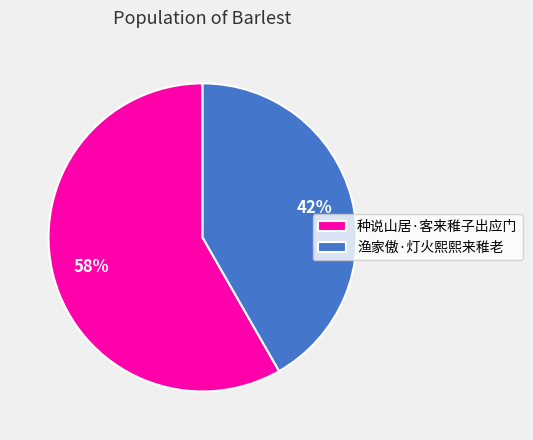

What is the ratio of the value at 种说山居·客来稚子出应门 to the value at 渔家傲·灯火熙熙来稚老?

1.4